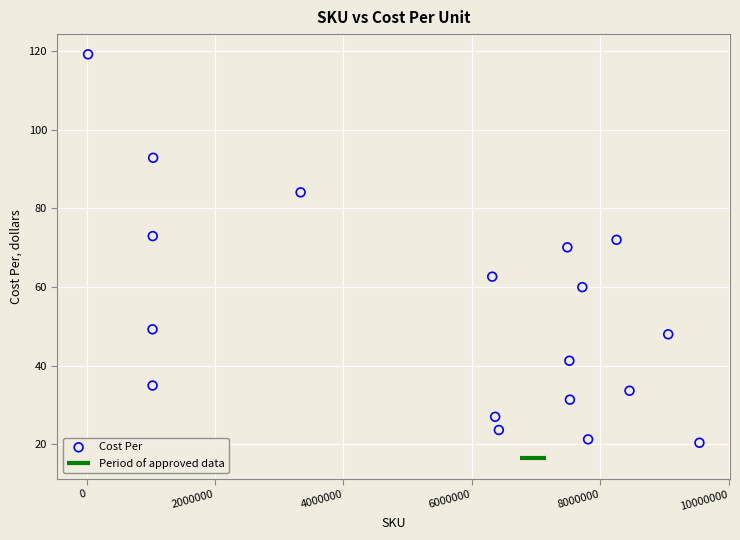

What is the range of X values (max minus min)?

9524850.0